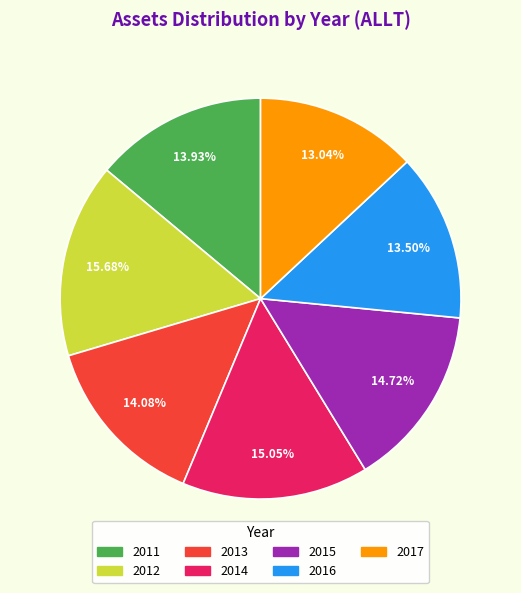

Count the number of slices in the pie.

7